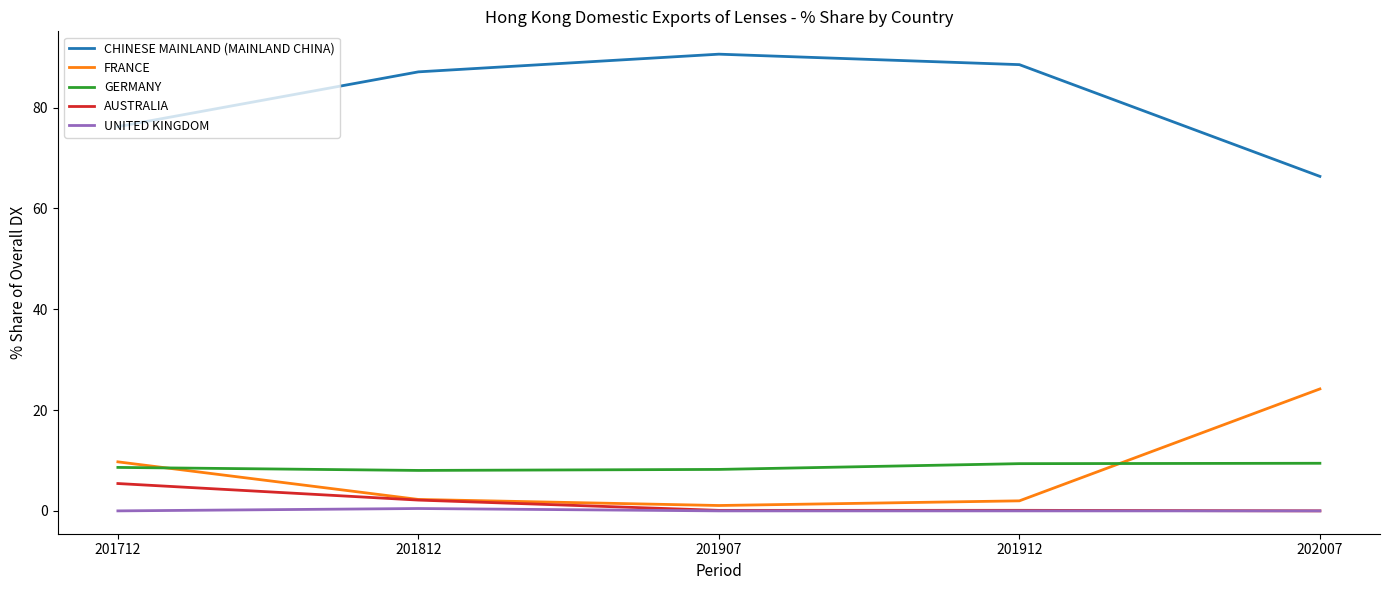

What is the spread (max minus min) of values at 201712?

76.2